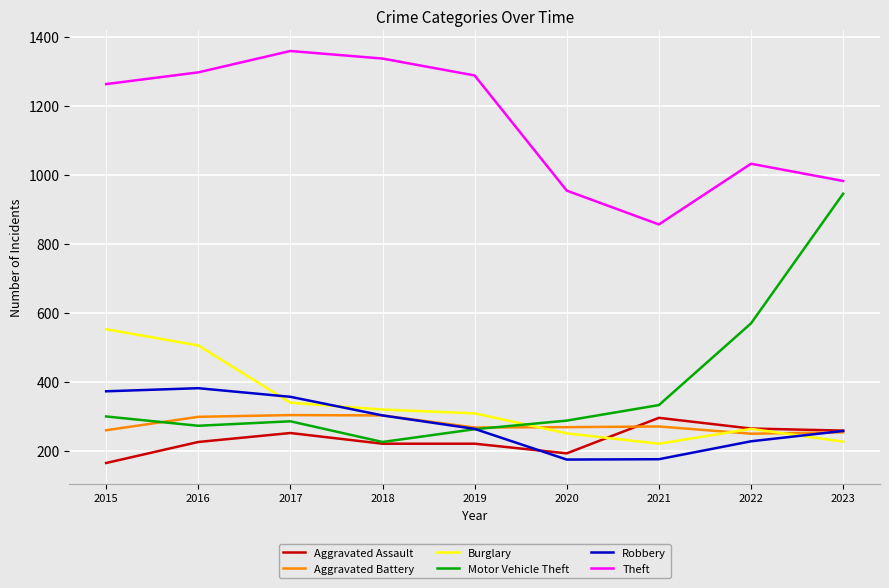

Between 2019 and 2020, which series saw the biggest shift?

Theft